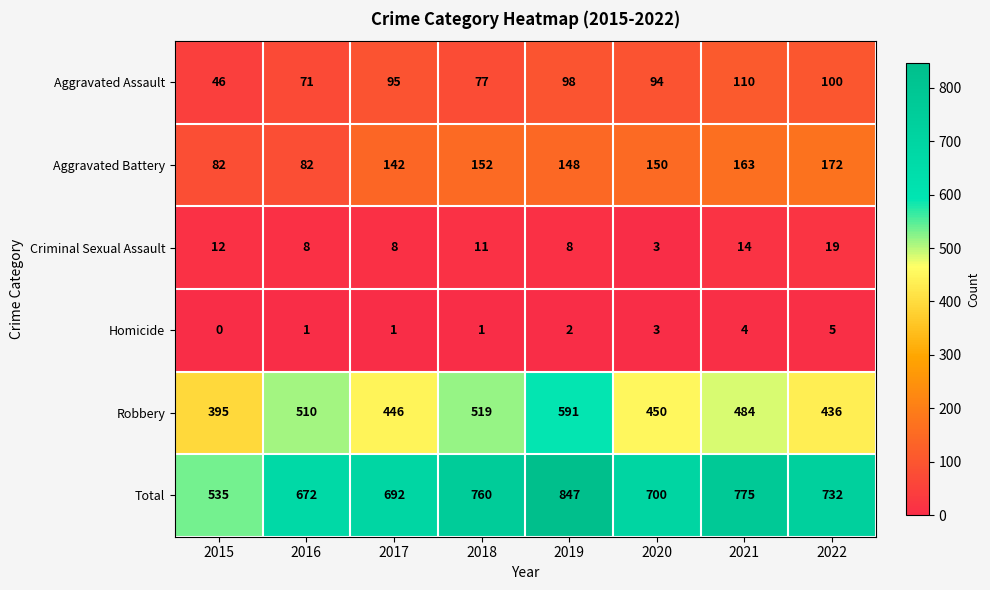

What is the sum of the Aggravated Battery values at 2018 and 2022?

324